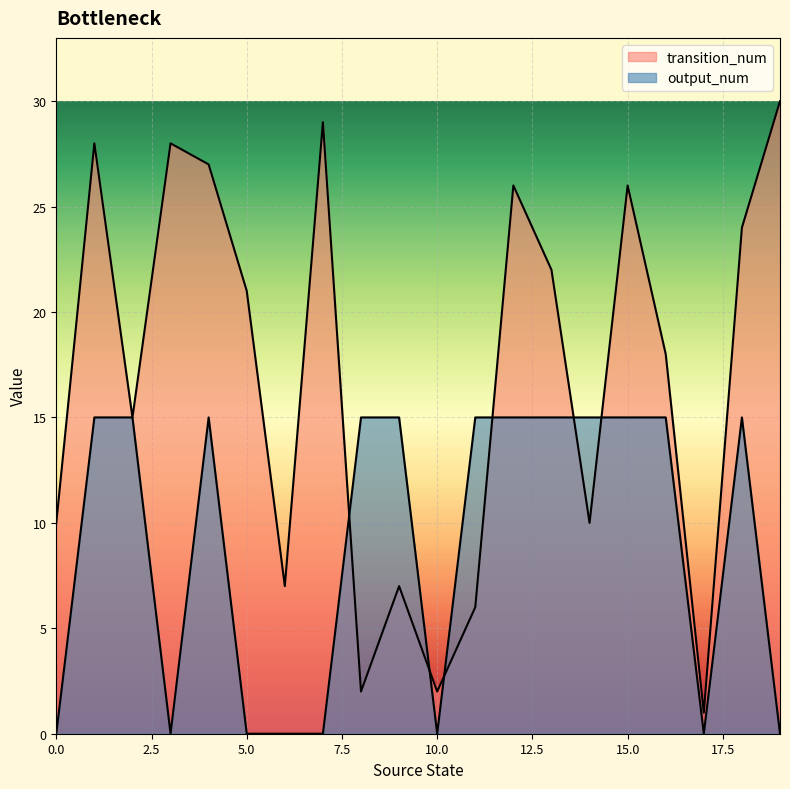

What is the sum of all output_num values?

180